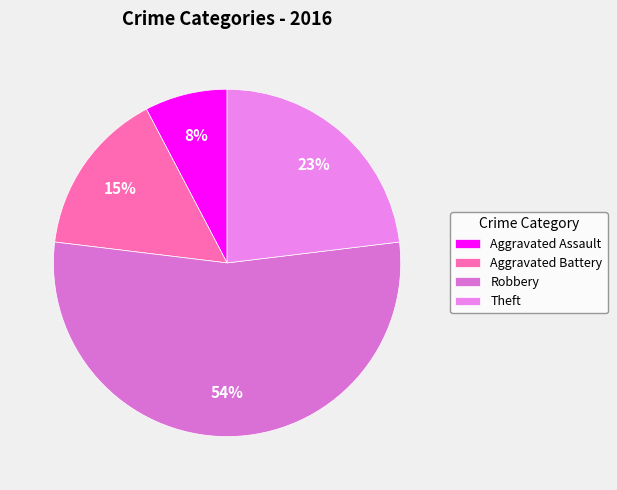

What is the ratio of the value at Theft to the value at Aggravated Battery?

1.5